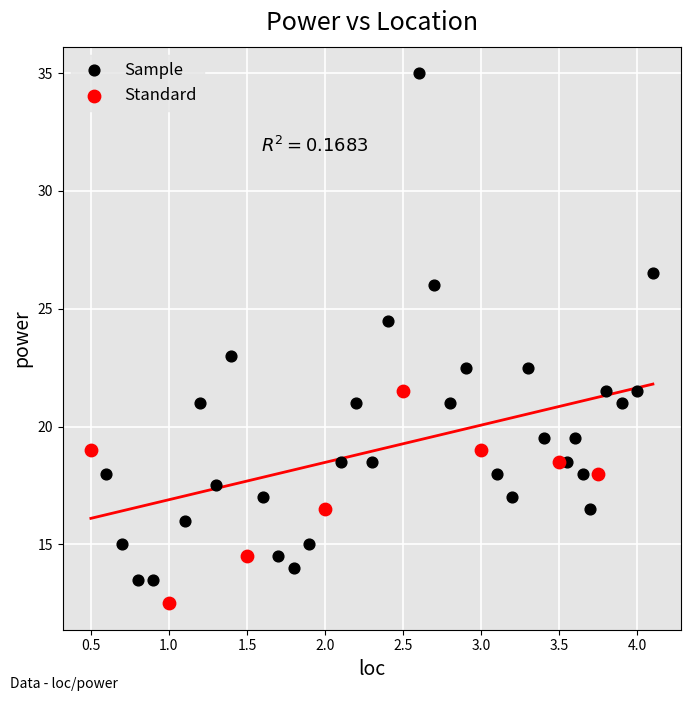

Which series has the largest Y range (max minus min)?

Sample